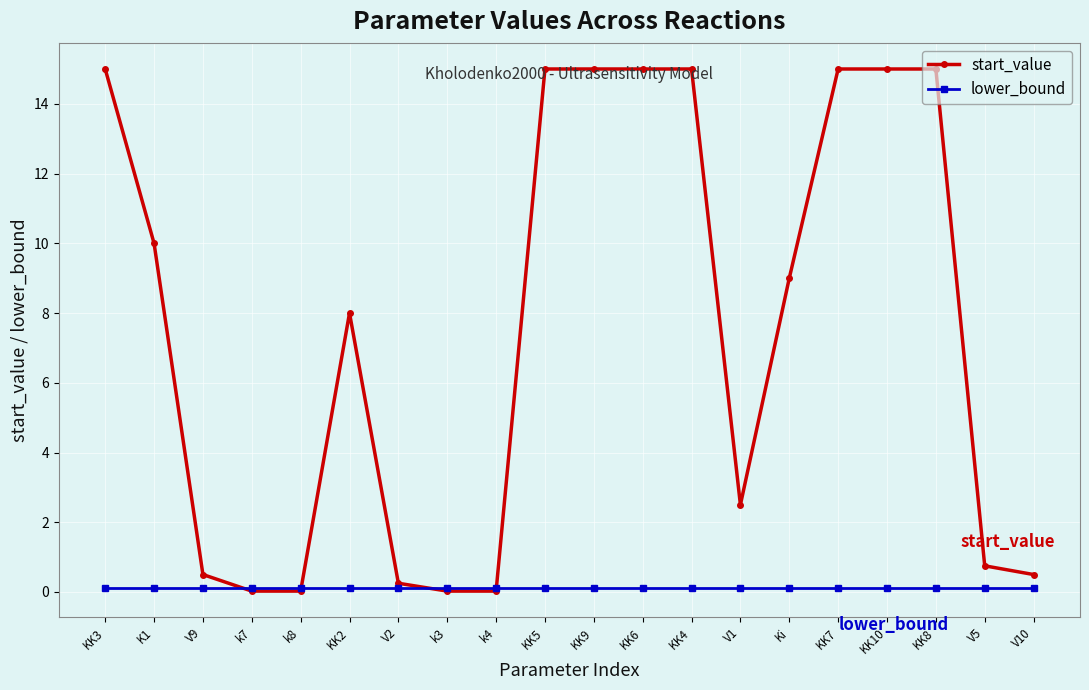

Which series has the largest range (max minus min)?

start_value